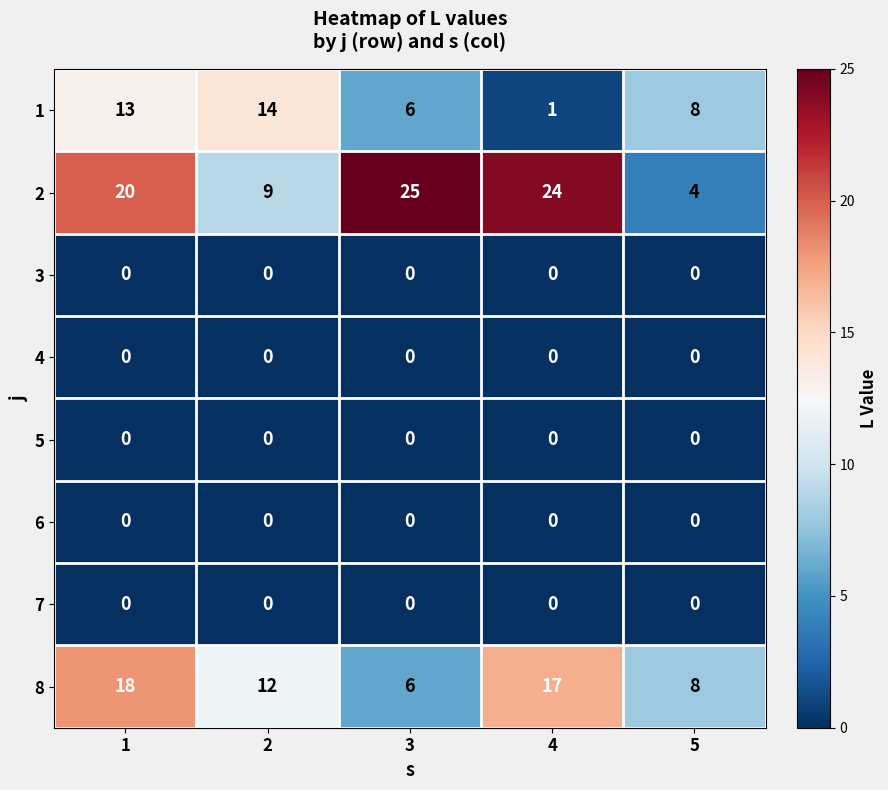

Rank the categories by 1 value from lowest to highest.

4, 3, 5, 1, 2